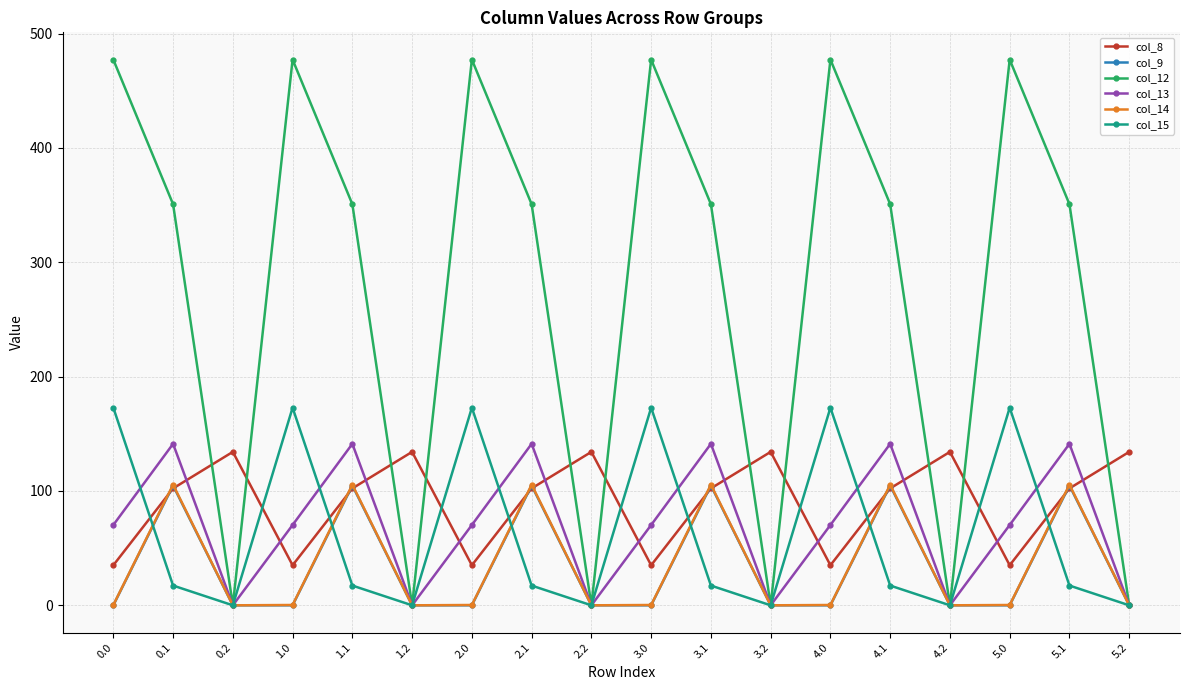

How many values in the col_9 series exceed 0?

6